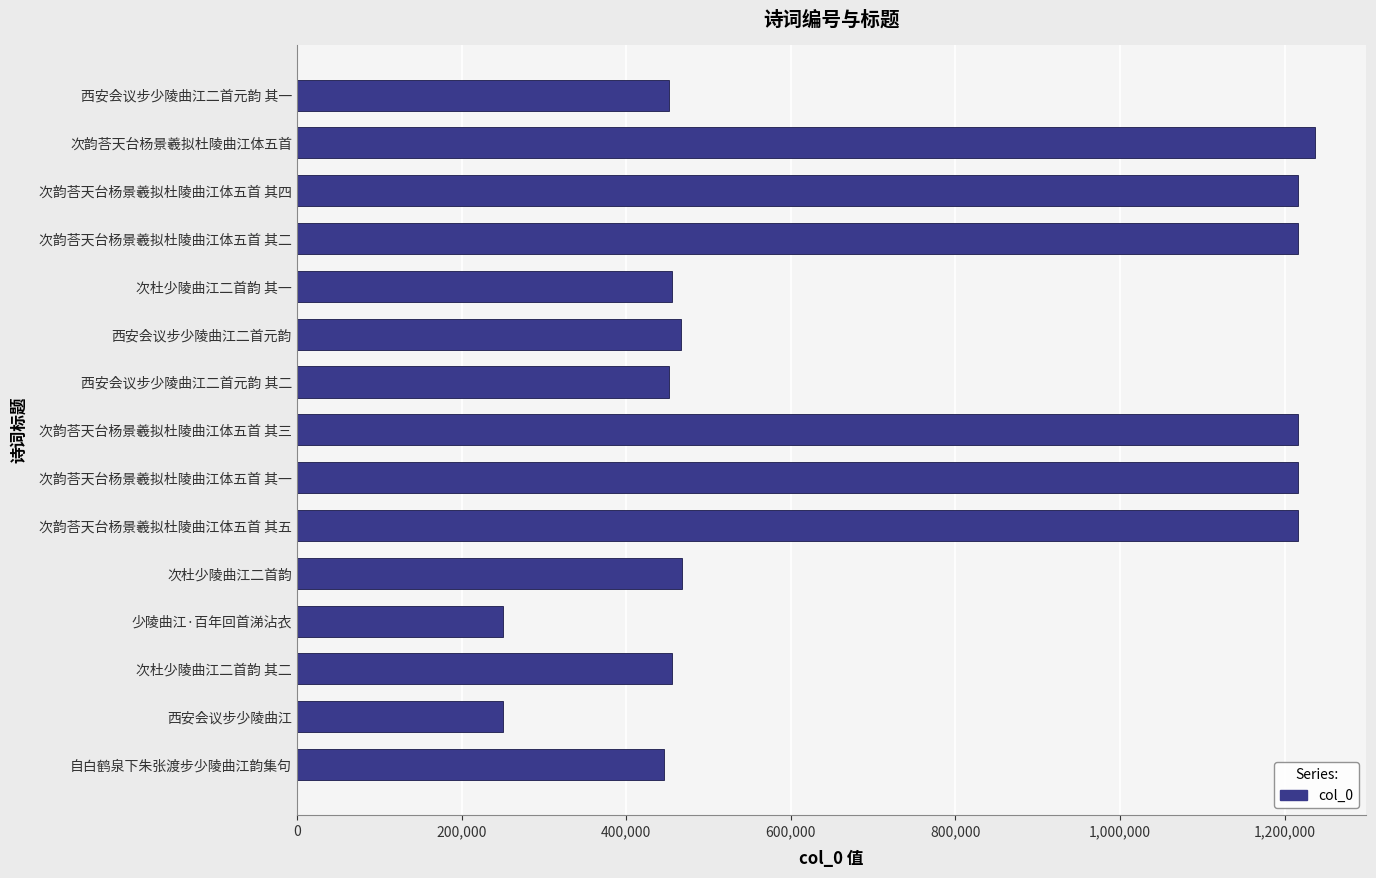

How many data points are less than 466714?

7